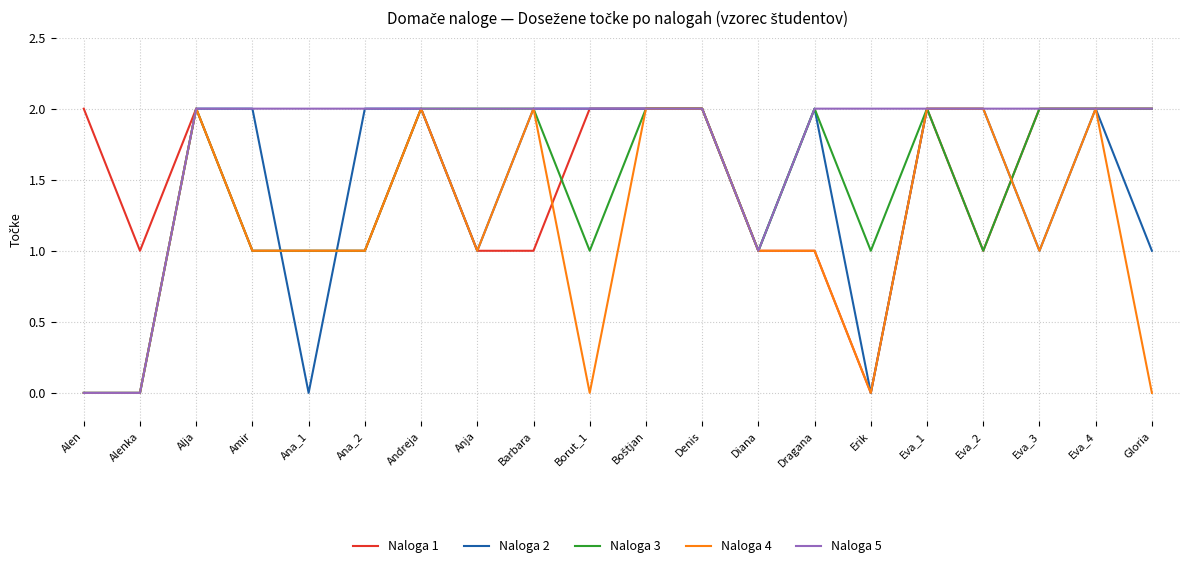

How many lines are shown in the chart?

5